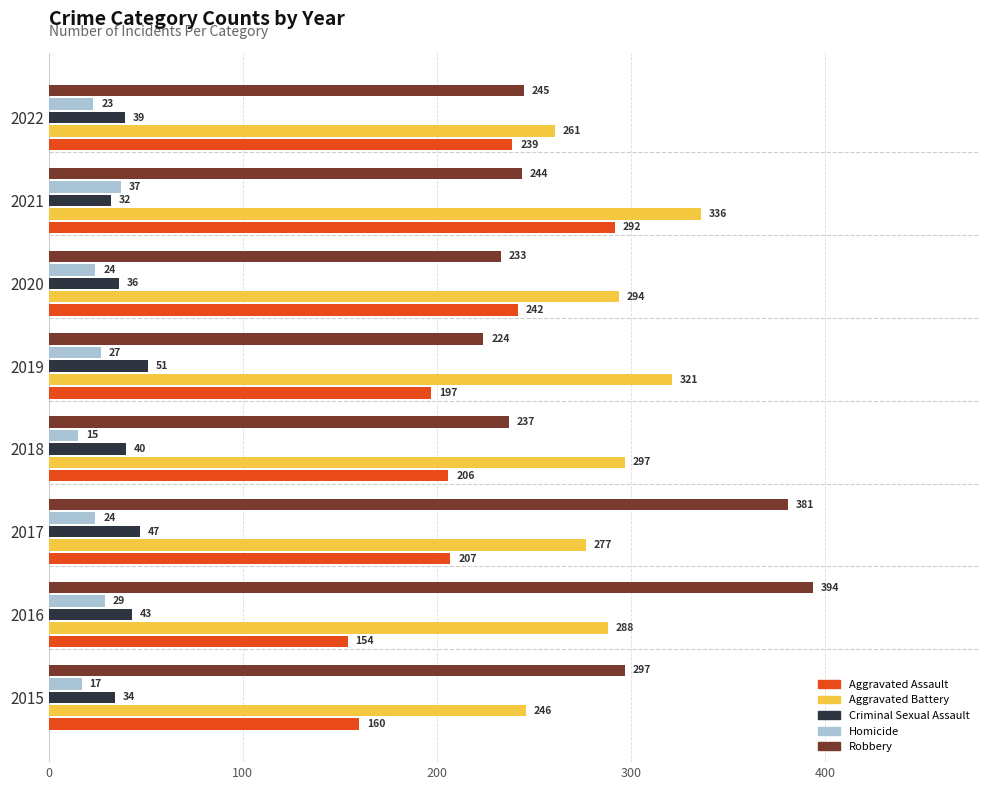

At which category is the sum across all series the highest?

2021